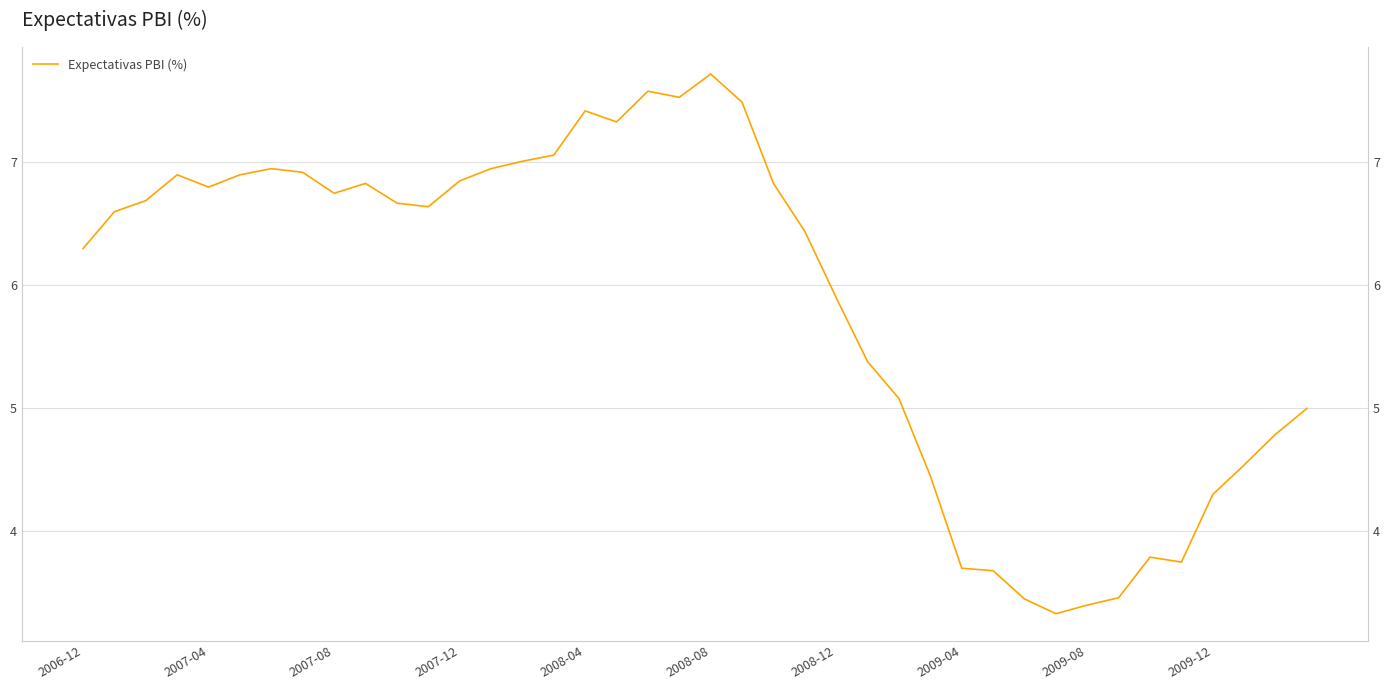

Rank the categories by value from lowest to highest.

31, 32, 30, 33, 29, 28, 35, 34, 36, 27, 37, 38, 39, 26, 25, 24, 2006-12, 23, 2007-04, 11, 10, 2007-08, 2009-08, 2008-04, 2009-12, 22, 12, 2007-12, 2008-08, 2009-04, 2008-12, 13, 14, 15, 17, 16, 21, 19, 18, 20